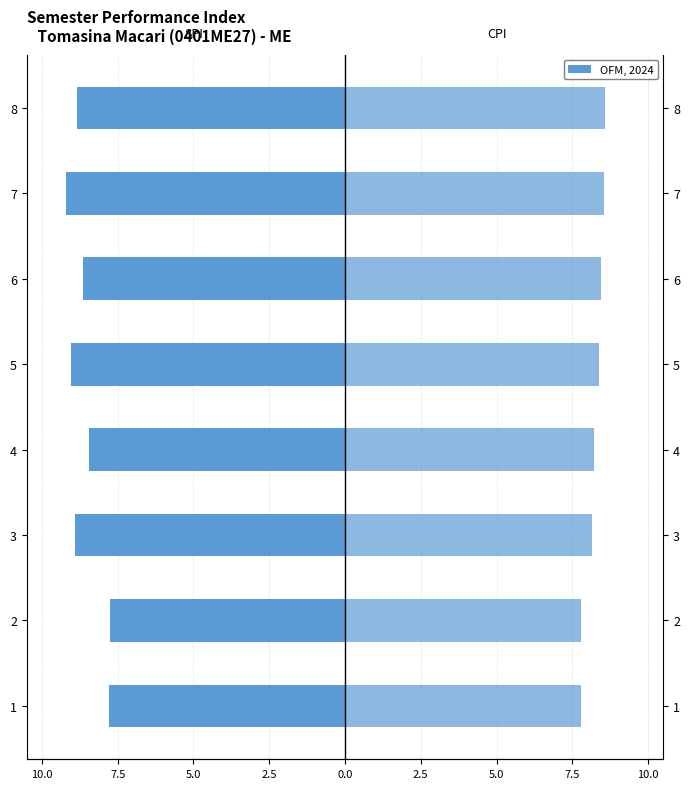

What is the difference between the highest and lowest values at 2.5?

16.7